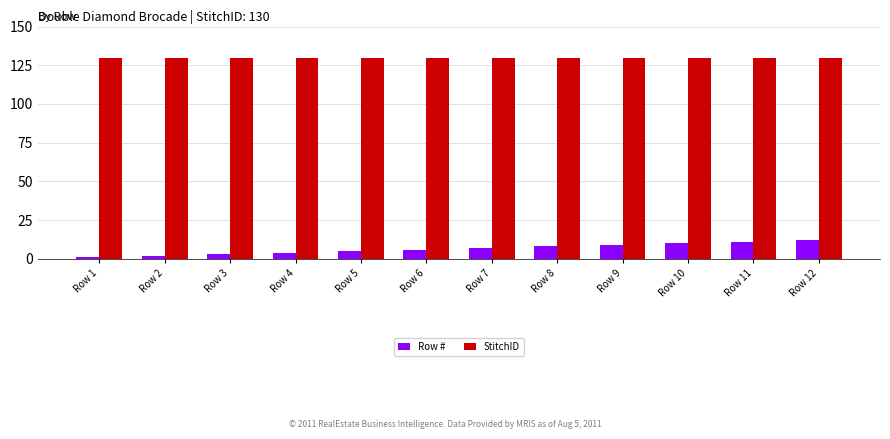

List the series in order of their peak value, lowest first.

Row #, StitchID